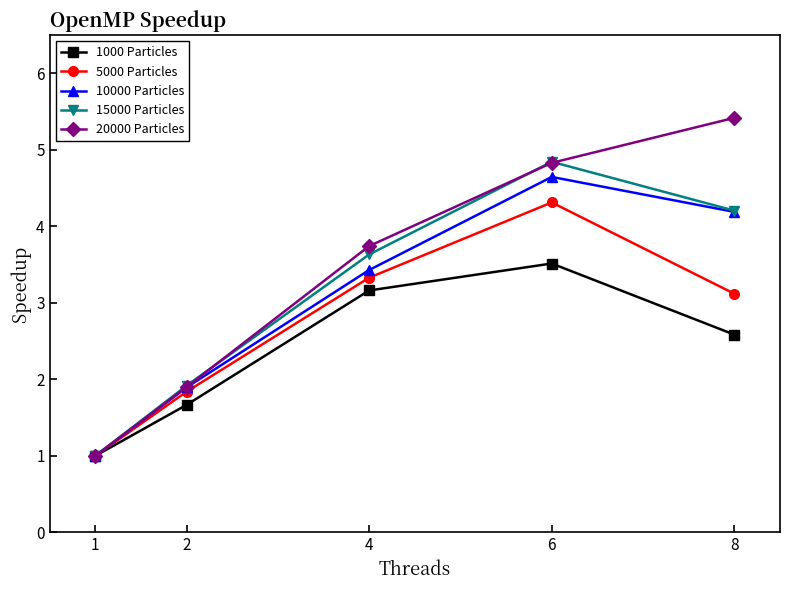

What is the maximum value shown in the chart?

5.4